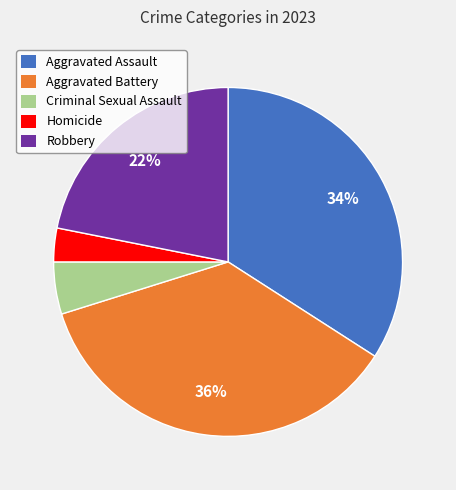

How many slices are in this pie chart?

5